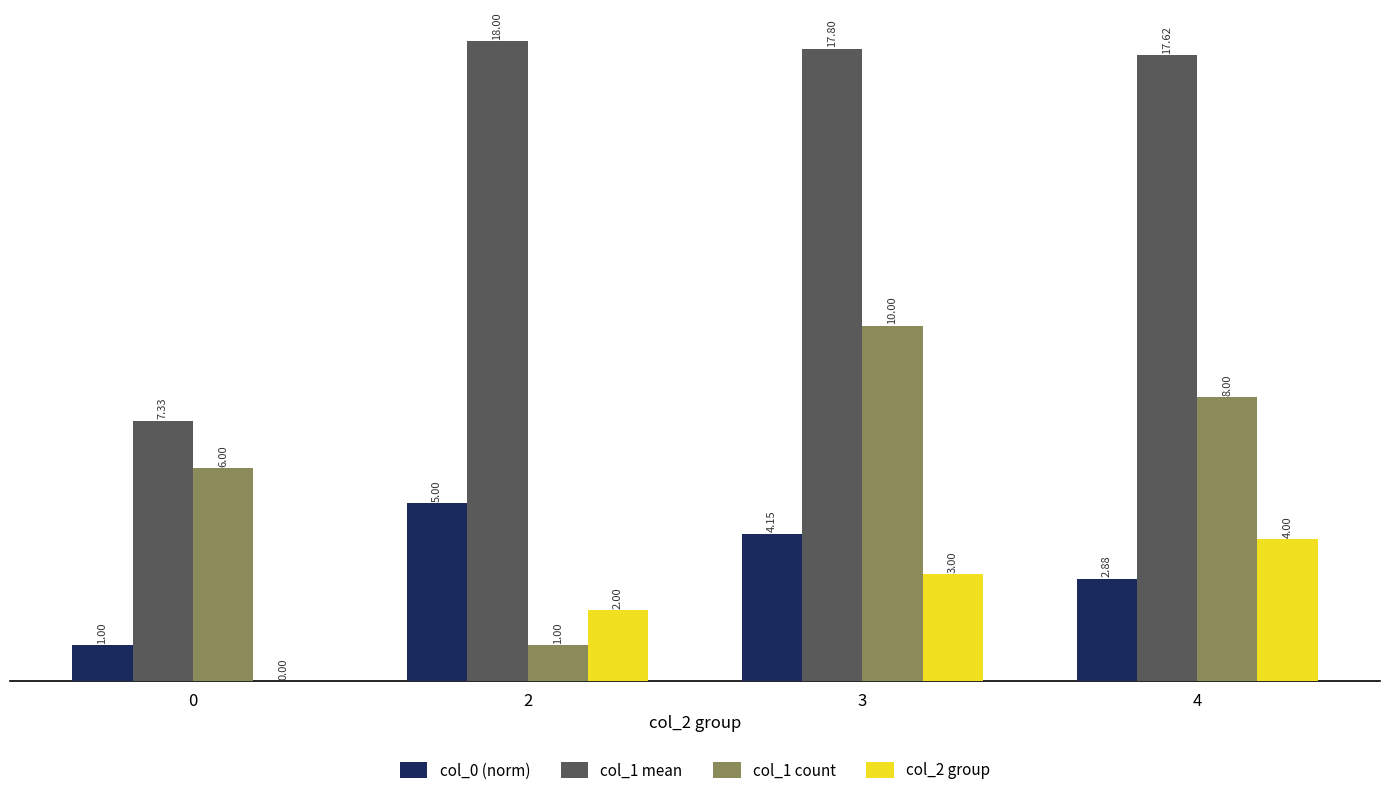

Which series has the largest total across all categories?

col_1 mean